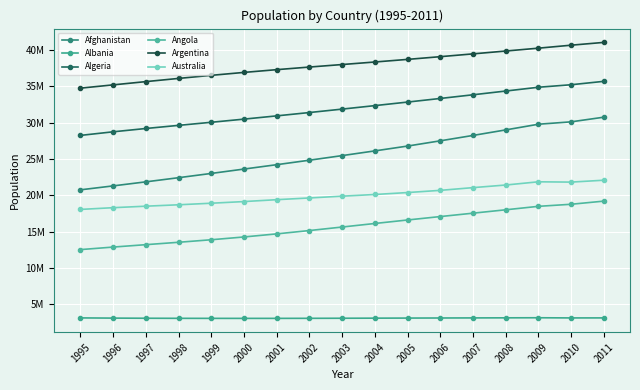

Which category has the highest value across all series?

2011